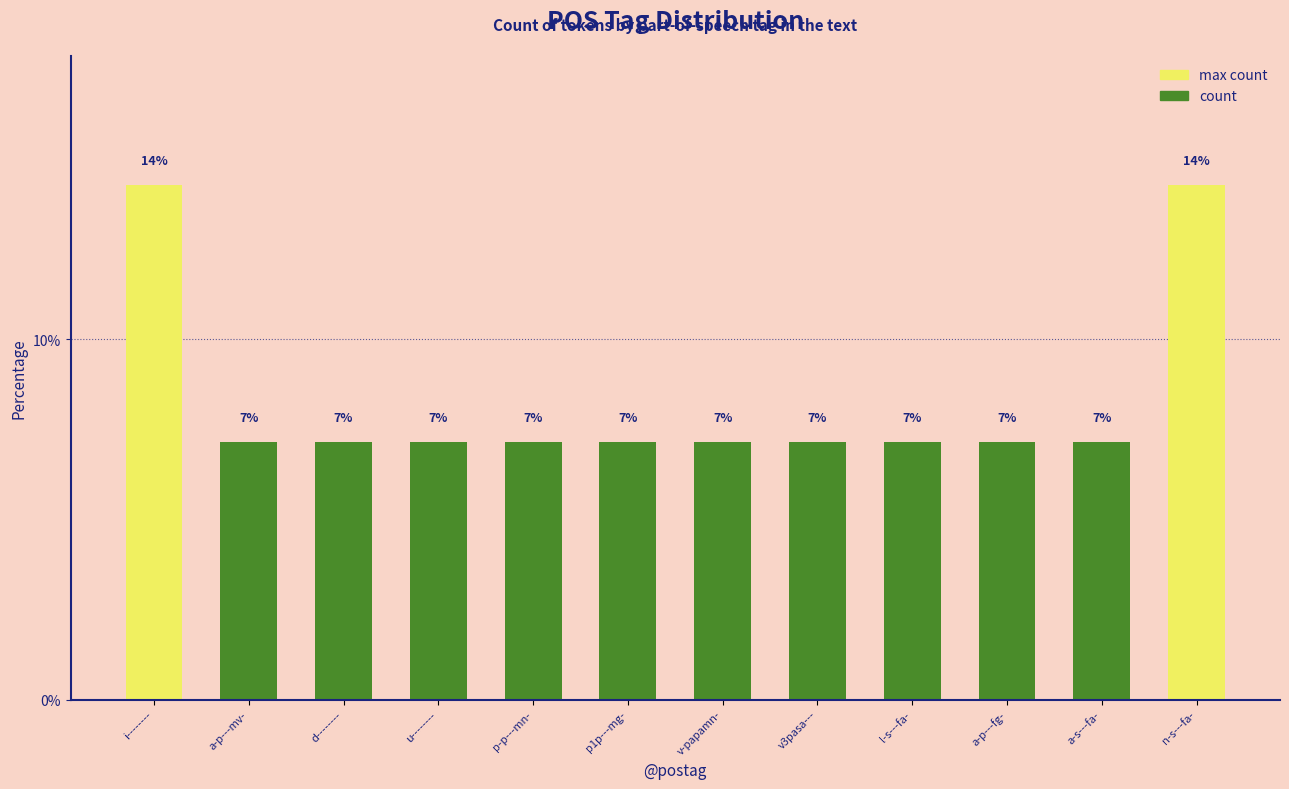

List the labels in order of value, smallest first.

a-p---mv-, d--------, u--------, p-p---mn-, p1p---mg-, v-papamn-, v3pasa---, l-s---fa-, a-p---fg-, a-s---fa-, i--------, n-s---fa-